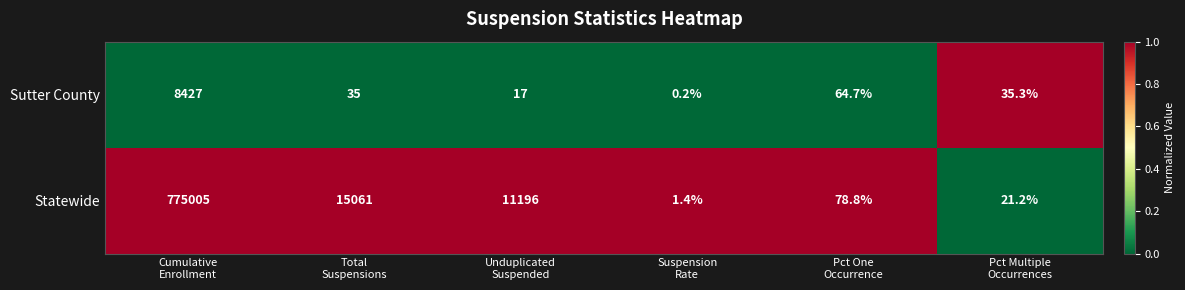

At Pct Multiple
Occurrences, list the series in order from largest to smallest.

Sutter County, Statewide